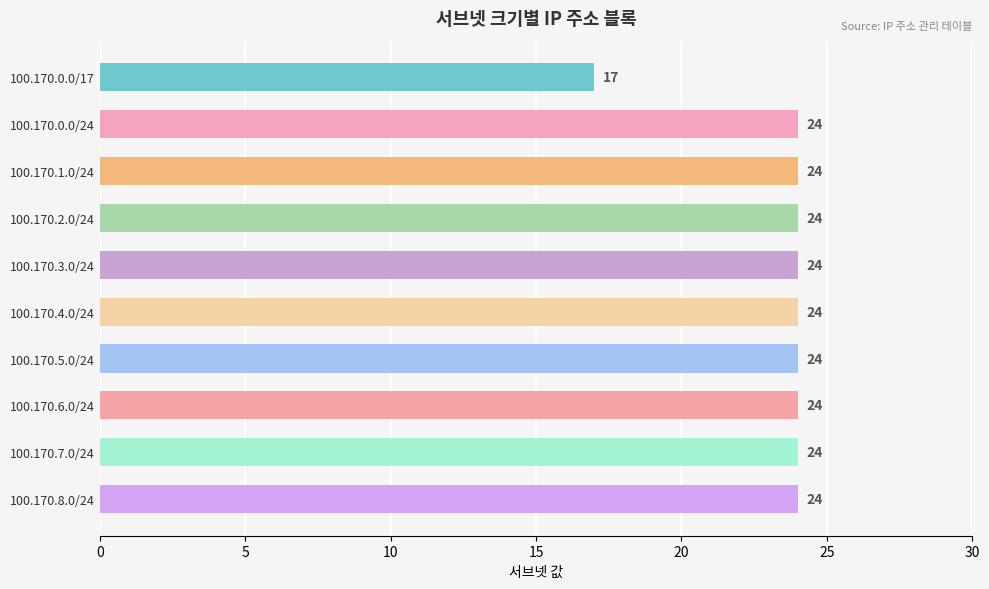

Where is the data nearest to the value 20?

100.170.0.0/17